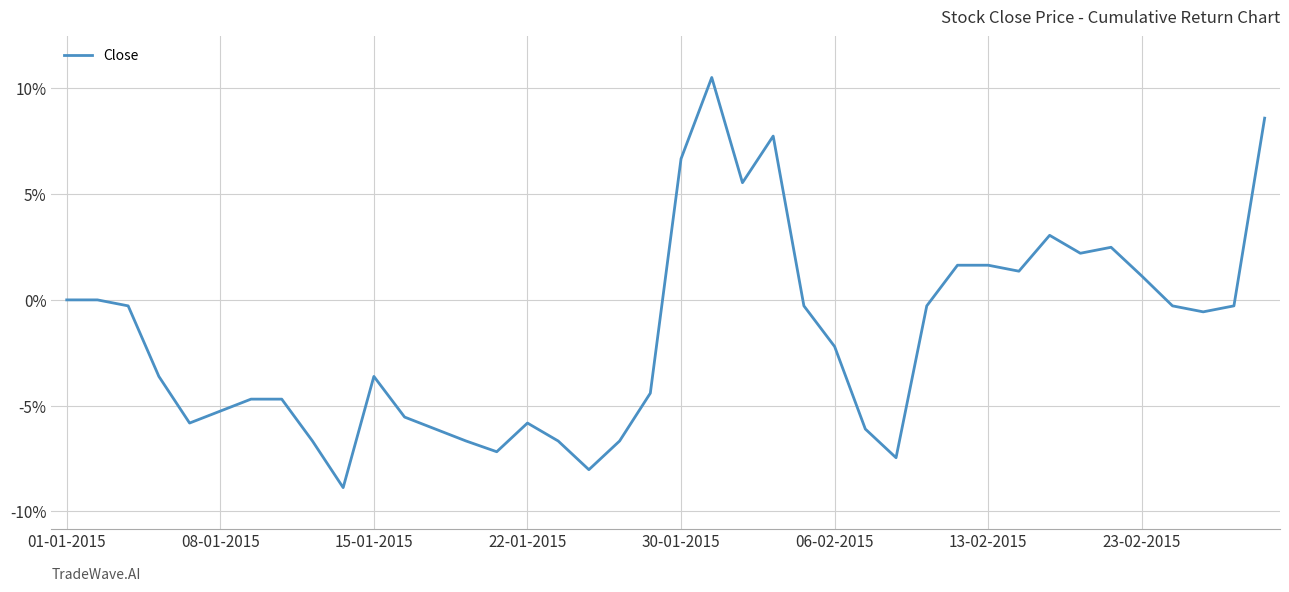

What is the difference between the maximum and minimum values?

19.4